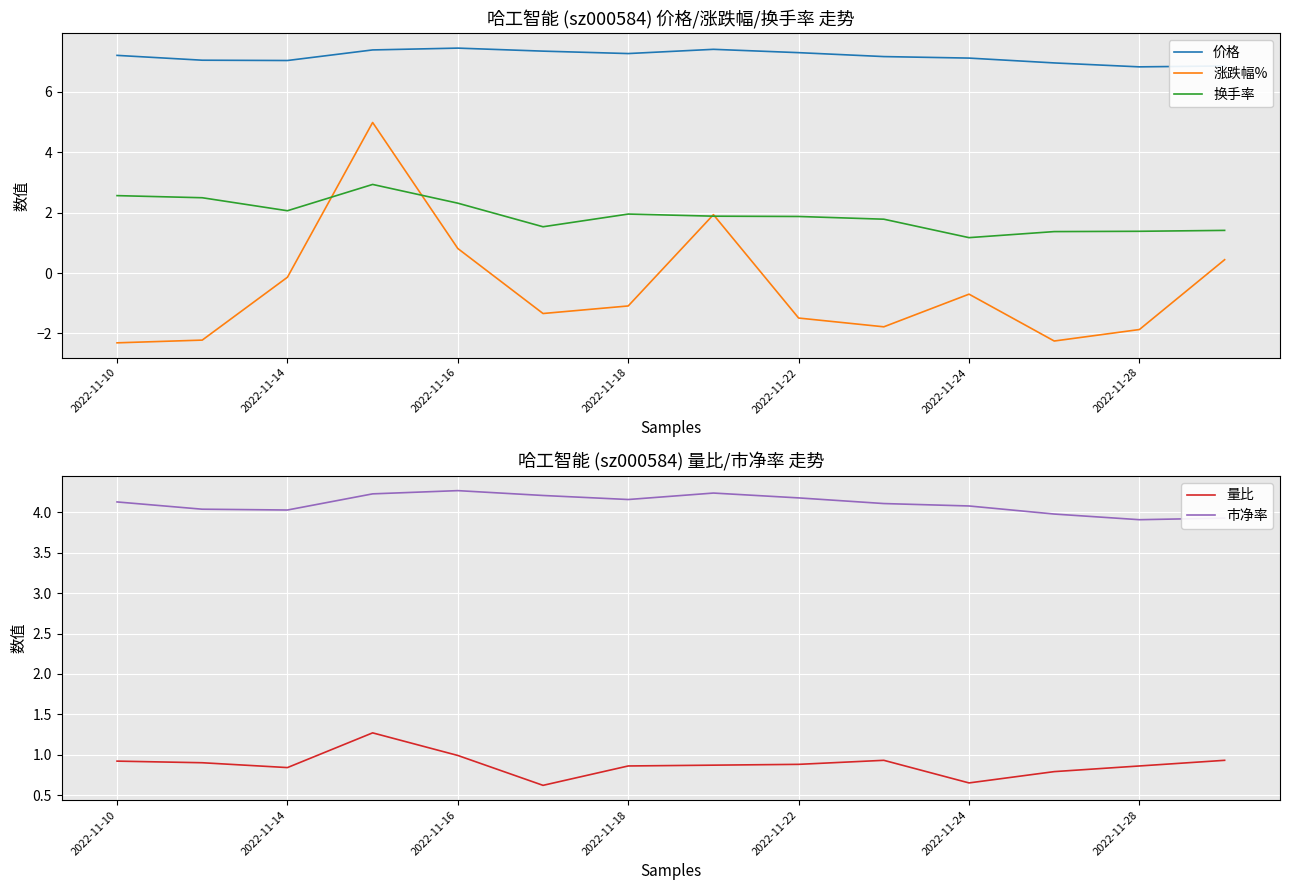

What is the maximum value for 价格?

7.4